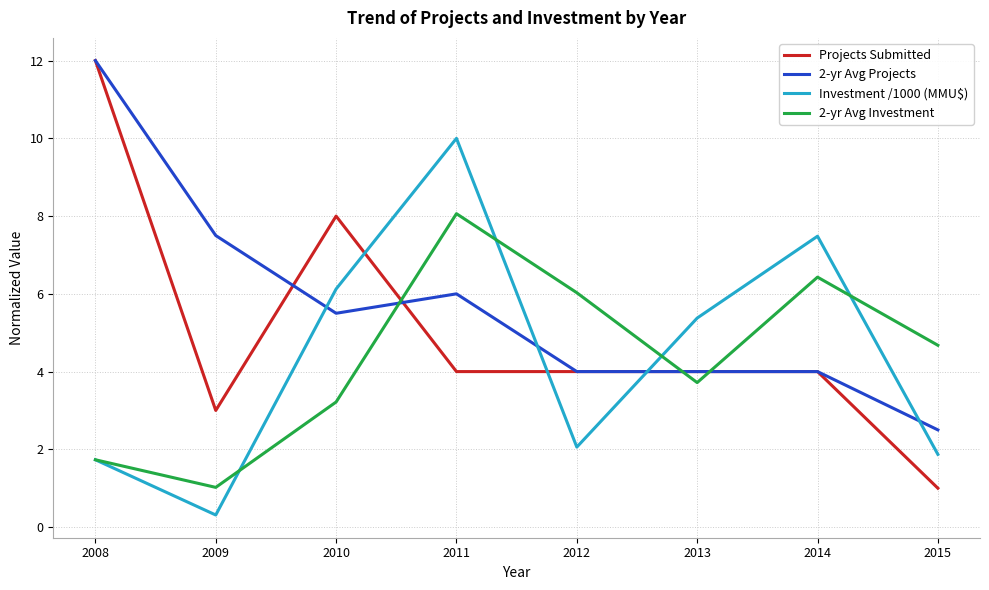

What is the maximum value for Investment /1000 (MMU$)?

10.0